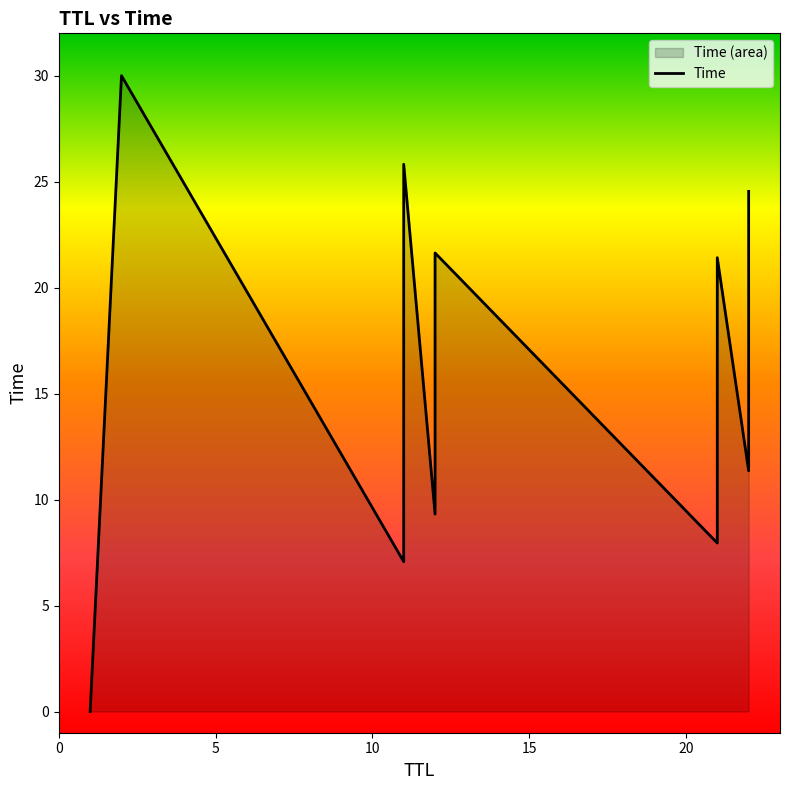

What is the difference between the values at 12 and 22?

10.3